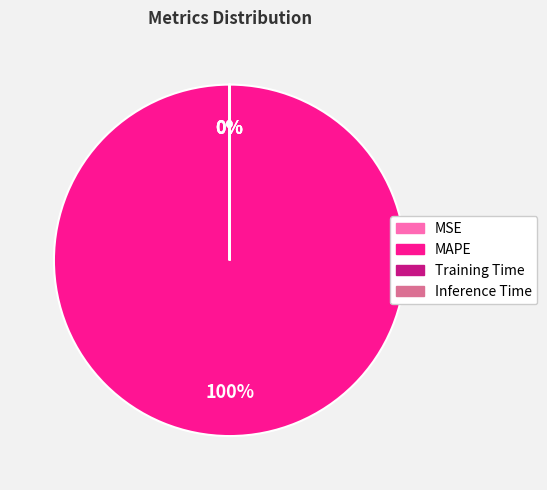

How many slices are in this pie chart?

4